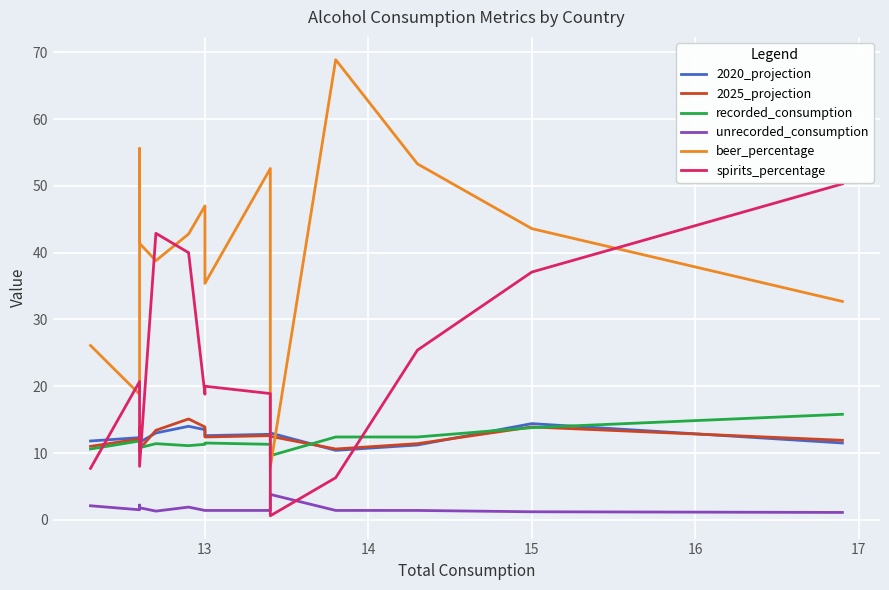

True or false: unrecorded_consumption and beer_percentage cross at least once.

False